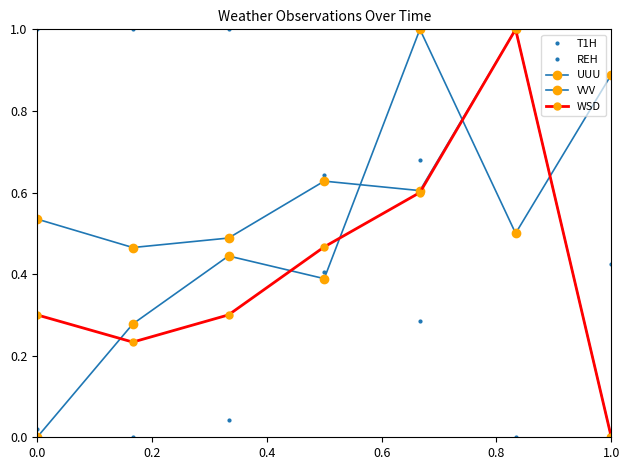

True or false: VVV and T1H intersect in this chart.

True